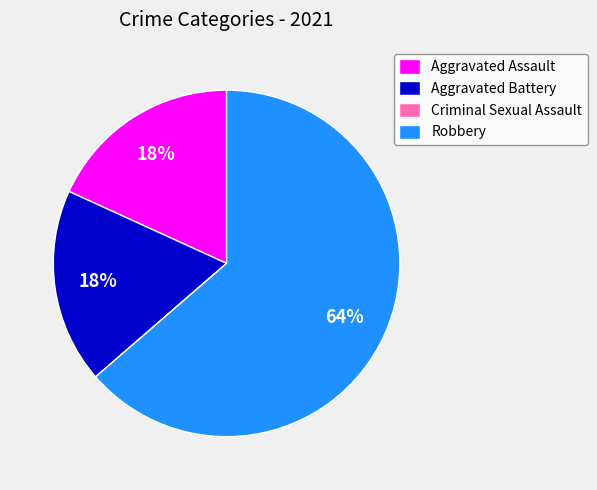

Which category has the biggest portion of the pie?

Robbery